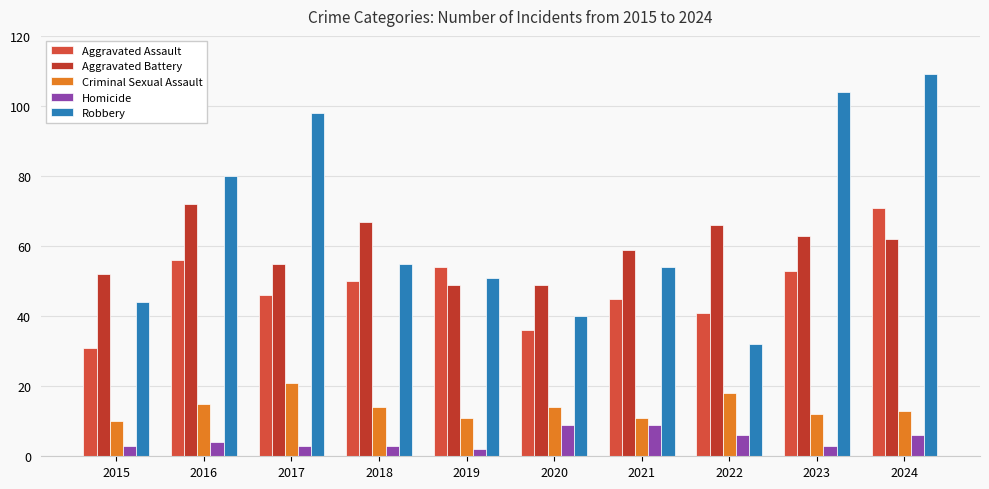

Reading right to left, transcribe all the data shown in this chart.

Aggravated Assault: 2024=71	2023=53	2022=41	2021=45	2020=36	2019=54	2018=50	2017=46	2016=56	2015=31
Aggravated Battery: 2024=62	2023=63	2022=66	2021=59	2020=49	2019=49	2018=67	2017=55	2016=72	2015=52
Criminal Sexual Assault: 2024=13	2023=12	2022=18	2021=11	2020=14	2019=11	2018=14	2017=21	2016=15	2015=10
Homicide: 2024=6	2023=3	2022=6	2021=9	2020=9	2019=2	2018=3	2017=3	2016=4	2015=3
Robbery: 2024=109	2023=104	2022=32	2021=54	2020=40	2019=51	2018=55	2017=98	2016=80	2015=44